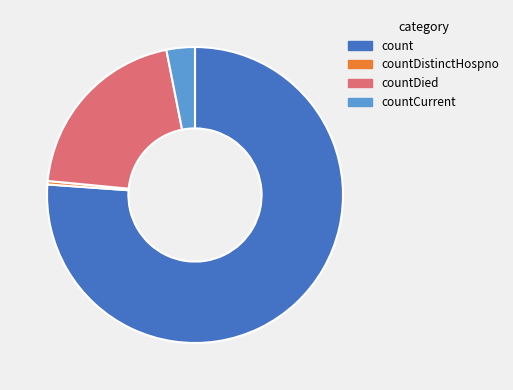

Is it true that countCurrent is 3% of the pie?

True